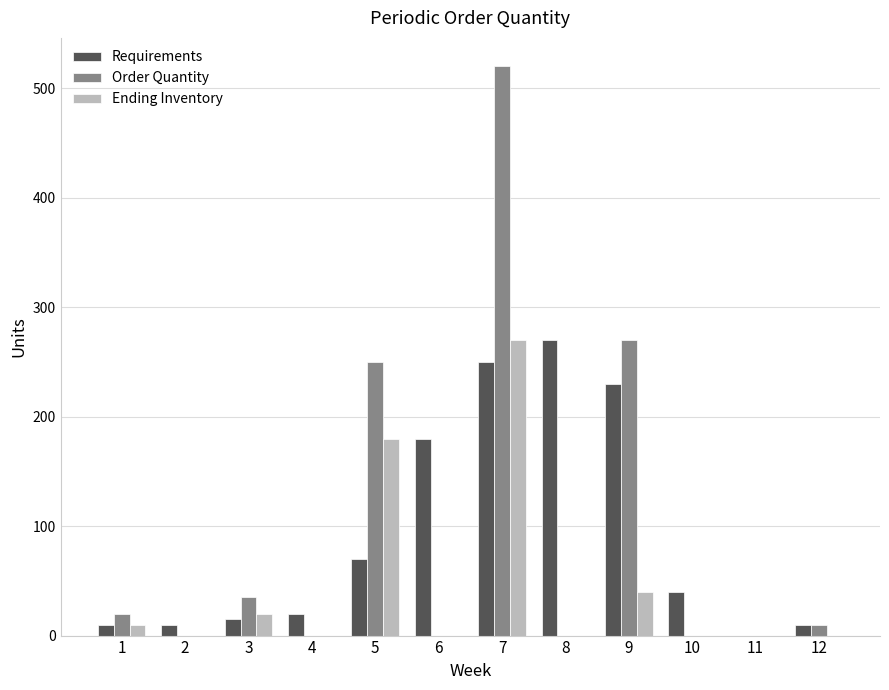

At which category is the sum across all series the highest?

7